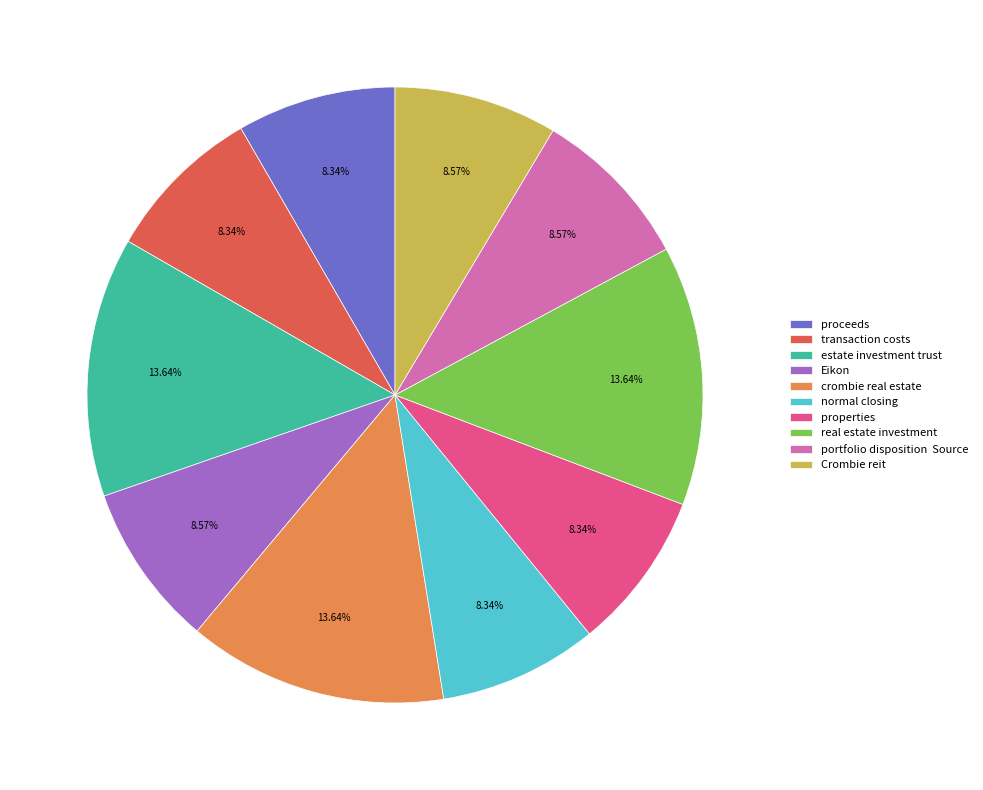

How many segments does this pie chart have?

10